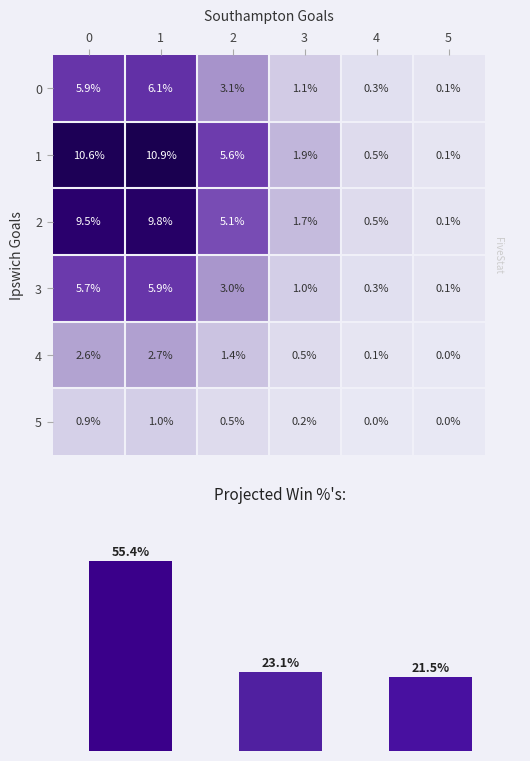

At which label does 4 reach its minimum?

5